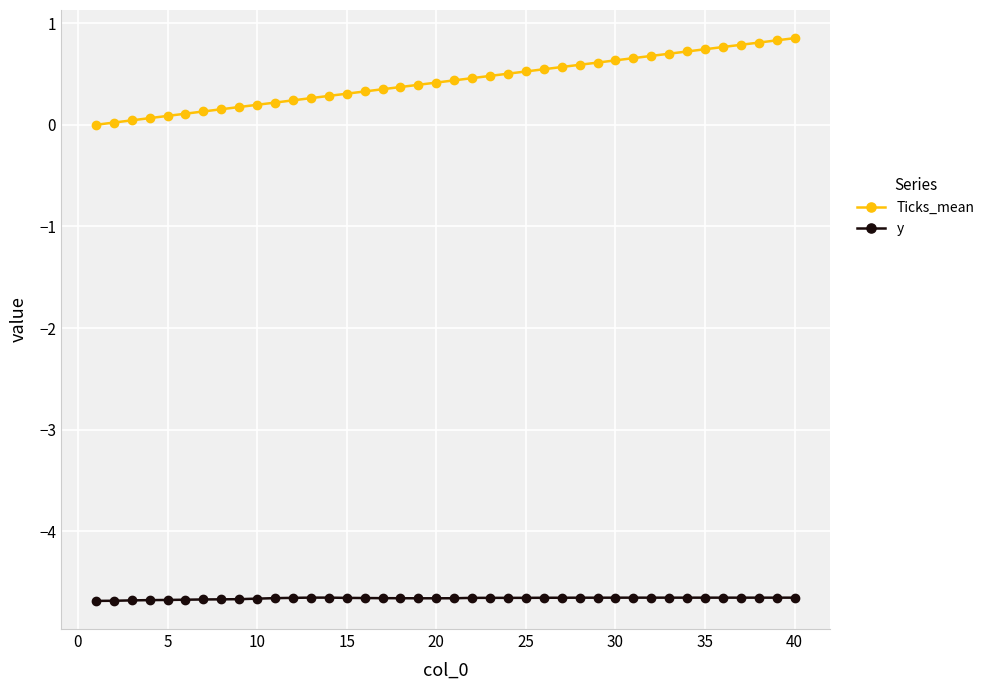

What is the value of the y point at the 24th from the left?

-4.7